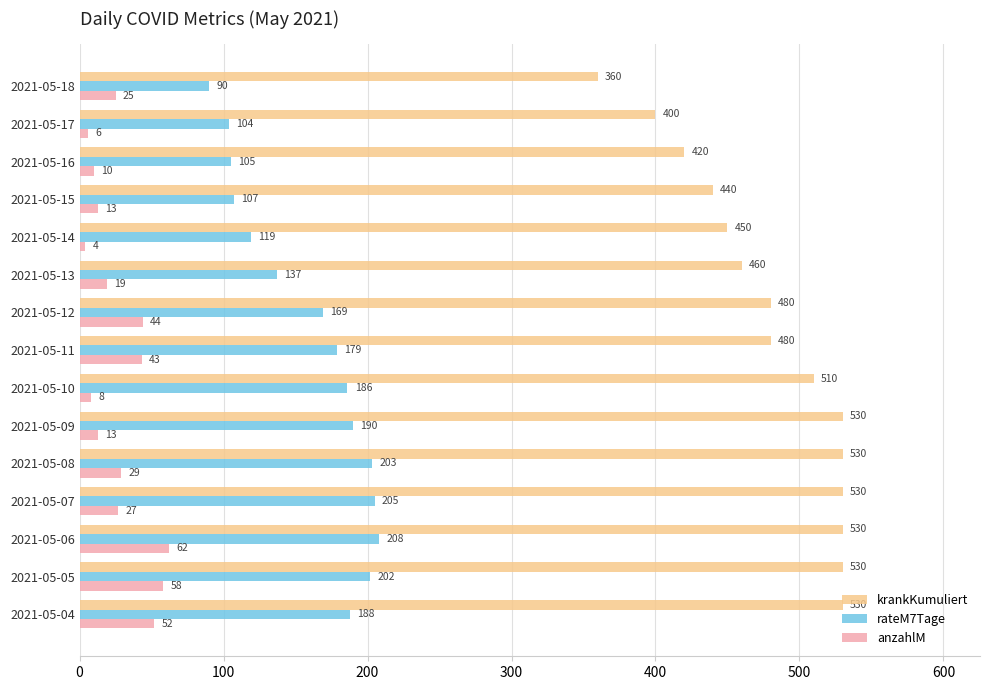

At how many categories does at least one series exceed 27?

15